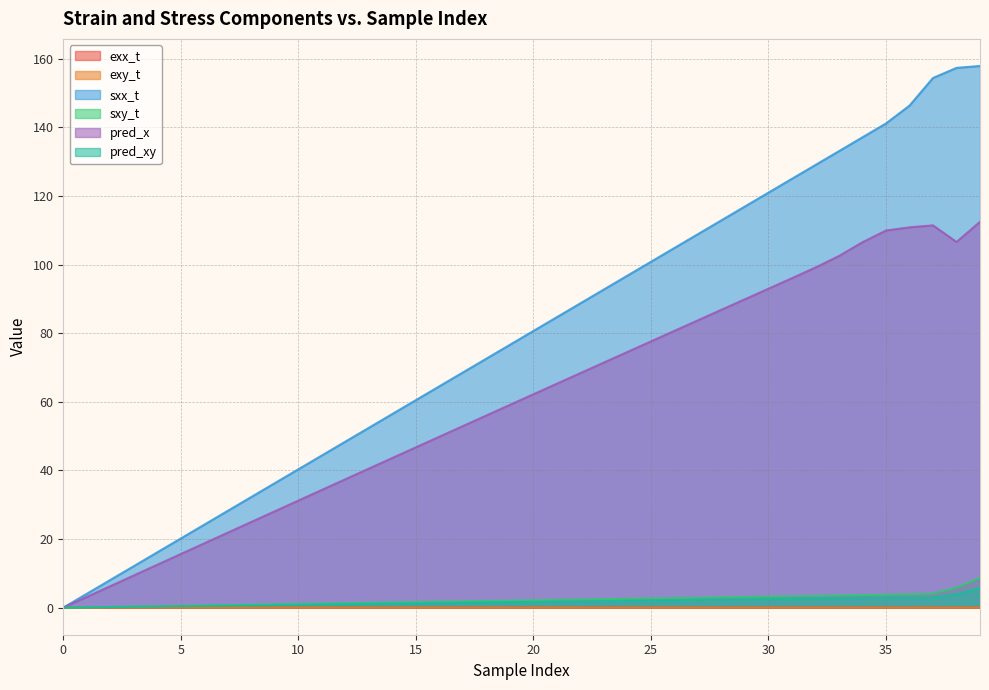

Reading left to right, what are all the values shown in this chart?

exx_t: 0.0	0.0	0.0	0.0	0.0	0.0	0.0	0.0	0.0	0.0	0.0	0.0	0.0	0.0	0.0	0.0	0.0	0.0	0.0	0.0	0.0	0.0	0.0	0.0	0.0	0.0	0.0	0.0	0.0	0.0	0.0	0.0	0.0	0.0	0.0	0.0	0.0	0.0	0.0	0.0
exy_t: 0.0	0.0	0.0	0.0	0.0	0.0	0.0	0.0	0.0	0.0	0.0	0.0	0.0	0.0	0.0	0.0	0.0	0.0	0.0	0.0	0.0	0.0	0.0	0.0	0.0	0.0	0.0	0.0	0.0	0.0	0.0	0.0	0.0	0.0	0.0	0.0	0.0	0.0	0.0	0.0
sxx_t: 0.0	4.0	8.1	12.1	16.1	20.2	24.2	28.2	32.3	36.3	40.3	44.4	48.4	52.4	56.5	60.5	64.5	68.6	72.6	76.6	80.7	84.7	88.7	92.8	96.8	100.8	104.9	108.9	112.9	117.0	121.0	125.0	129.1	133.1	137.1	141.2	146.4	154.4	157.4	157.9
sxy_t: 0.0	0.1	0.2	0.3	0.4	0.5	0.6	0.8	0.9	1.0	1.1	1.2	1.3	1.4	1.5	1.6	1.7	1.8	1.9	2.0	2.1	2.3	2.4	2.5	2.6	2.7	2.8	2.9	3.0	3.1	3.2	3.3	3.4	3.5	3.7	3.8	3.9	4.1	5.8	8.7
pred_x: 0.0	3.1	6.3	9.4	12.5	15.6	18.8	21.9	25.0	28.1	31.2	34.3	37.4	40.5	43.6	46.7	49.8	52.9	56.0	59.1	62.2	65.3	68.4	71.5	74.5	77.6	80.7	83.8	86.8	89.9	93.0	96.1	99.2	102.5	106.5	110.0	110.9	111.5	106.6	112.5
pred_xy: 0.0	0.1	0.2	0.2	0.3	0.4	0.5	0.6	0.7	0.7	0.8	0.9	1.0	1.1	1.2	1.2	1.3	1.4	1.5	1.6	1.7	1.7	1.8	1.9	2.0	2.1	2.1	2.2	2.3	2.4	2.5	2.6	2.6	2.7	2.8	2.9	2.9	2.9	3.9	5.7